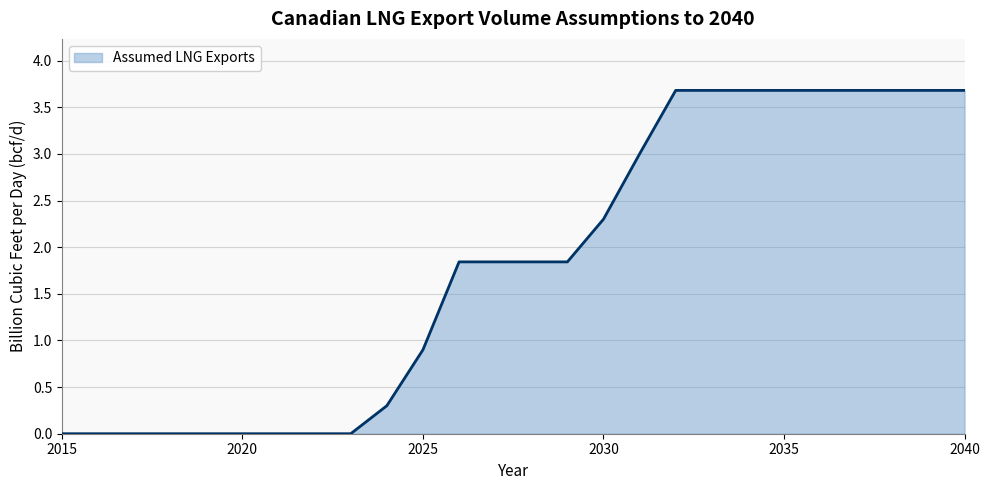

What is the maximum value shown in the chart?

3.7